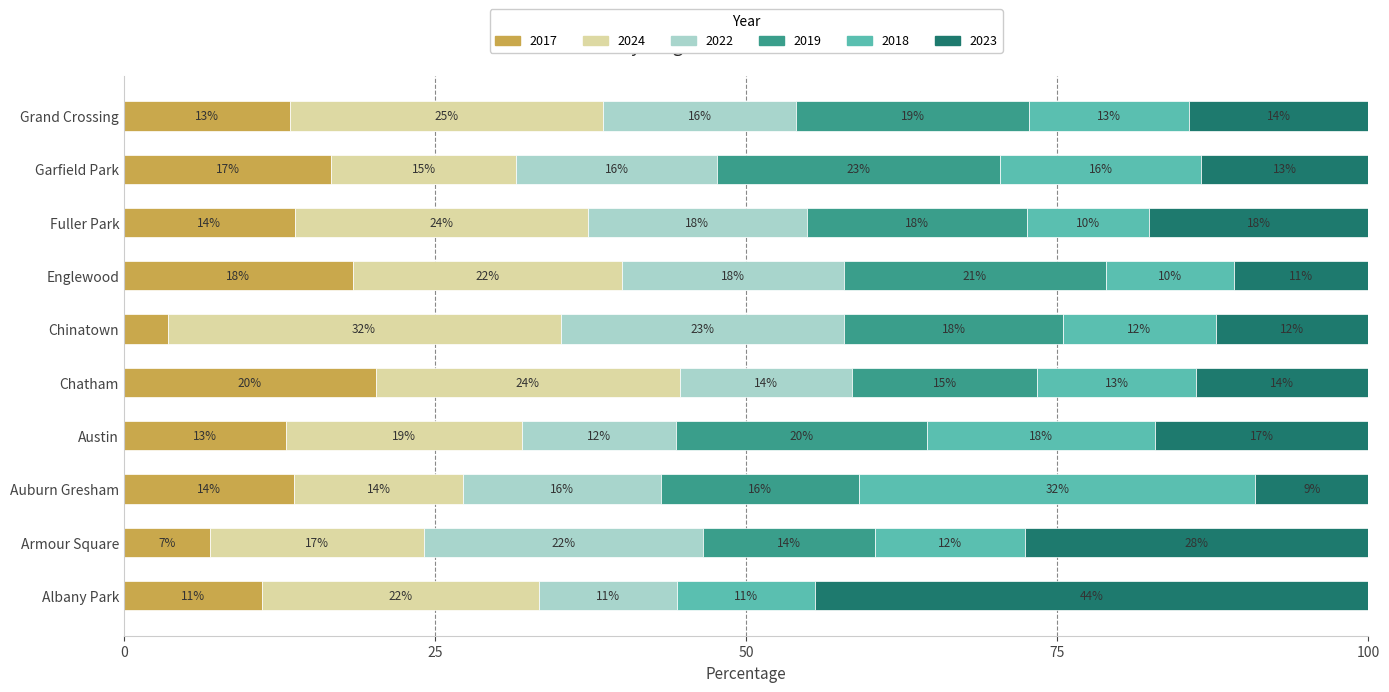

What are all the series names shown in the legend?

2017, 2024, 2022, 2019, 2018, 2023